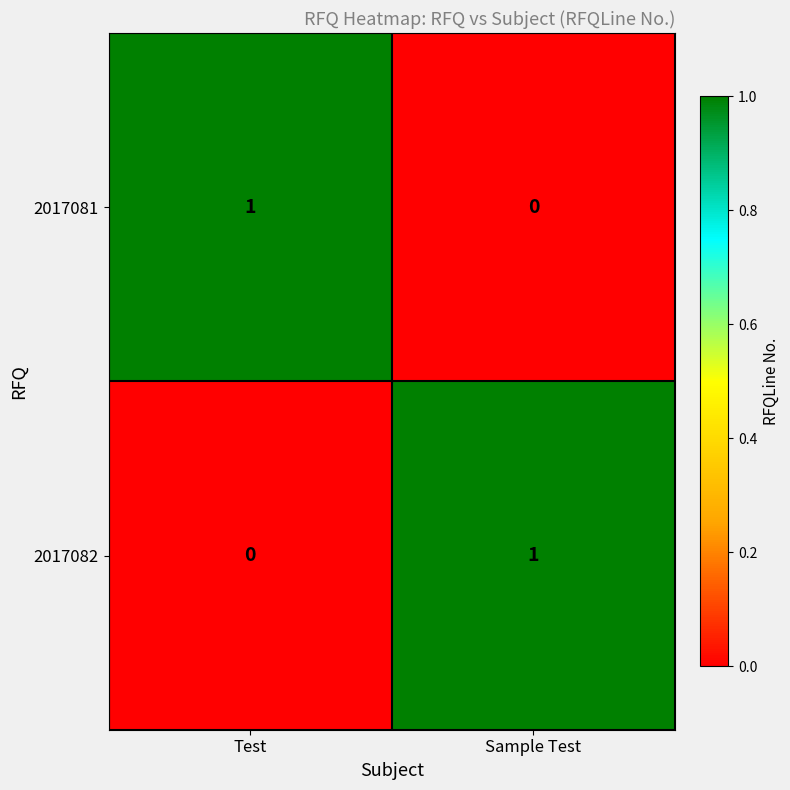

Is the value of 2017082 at Sample Test greater than the value of 2017081 at Sample Test?

Yes